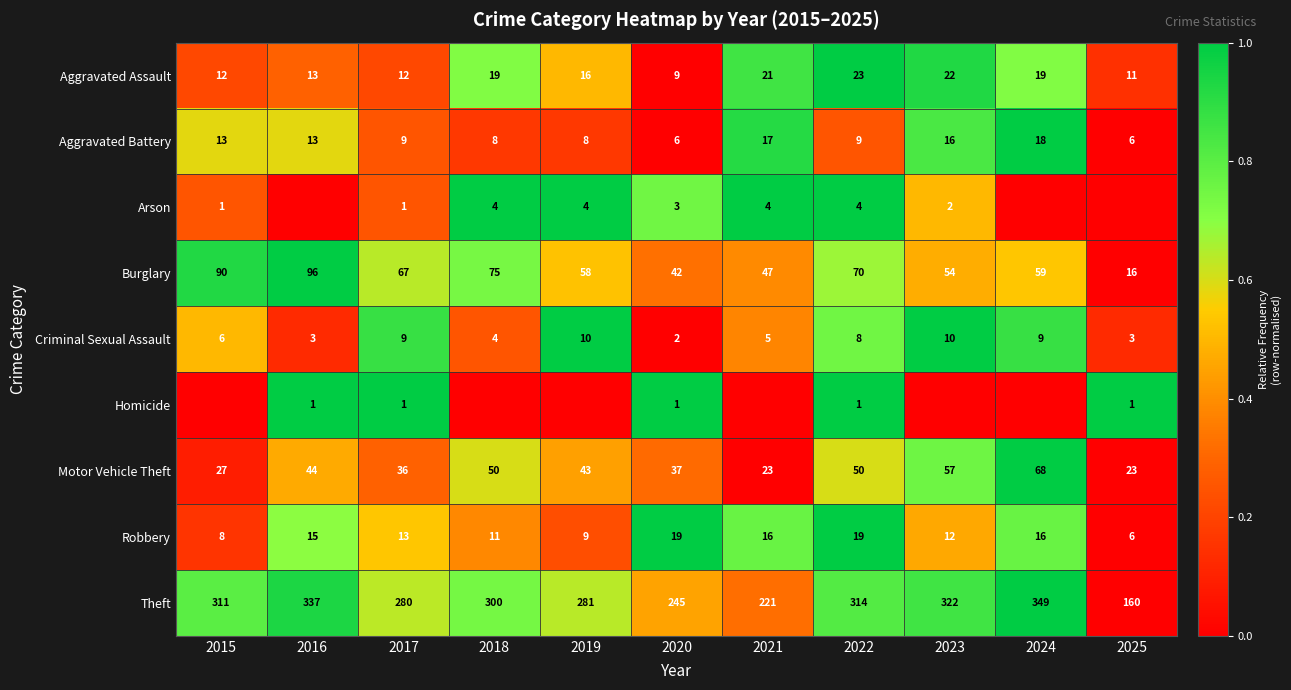

What is the approximate value of Robbery at 2024, to the nearest 10?

20